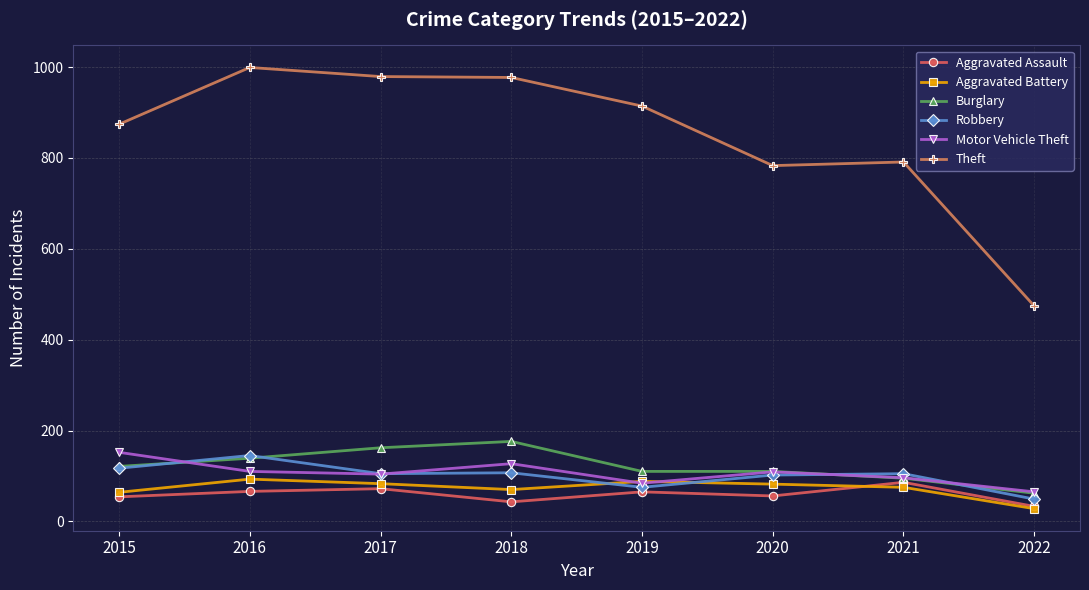

What is the lowest value of the Aggravated Battery series?

28